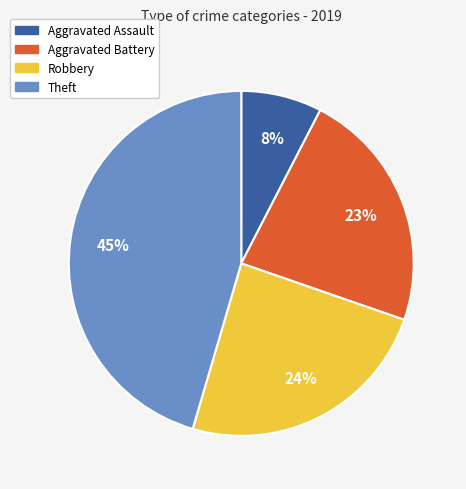

Which category has the biggest portion of the pie?

Theft